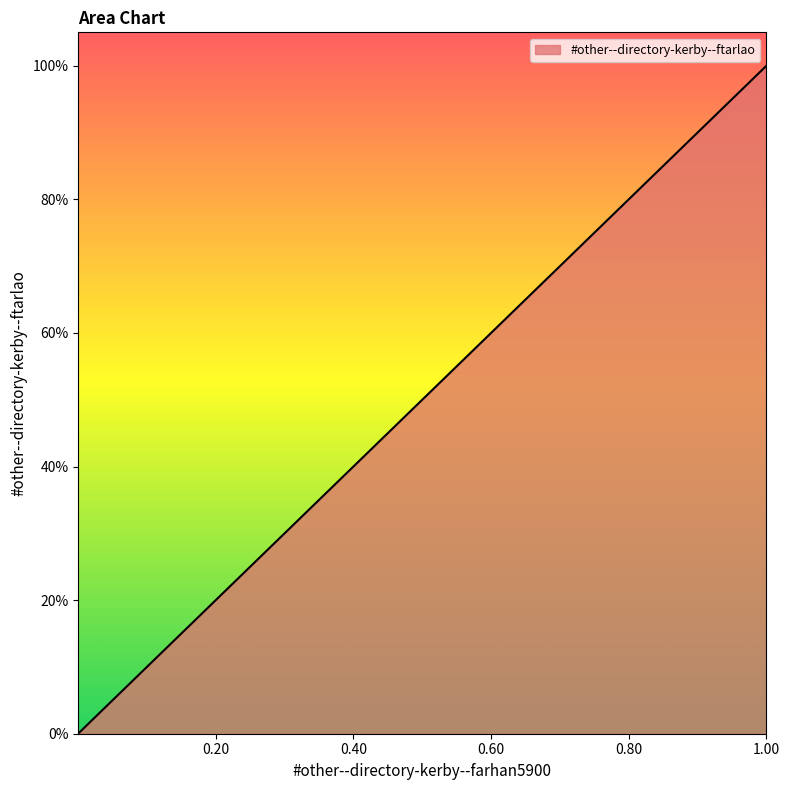

Does the chart have visible grid lines?

No